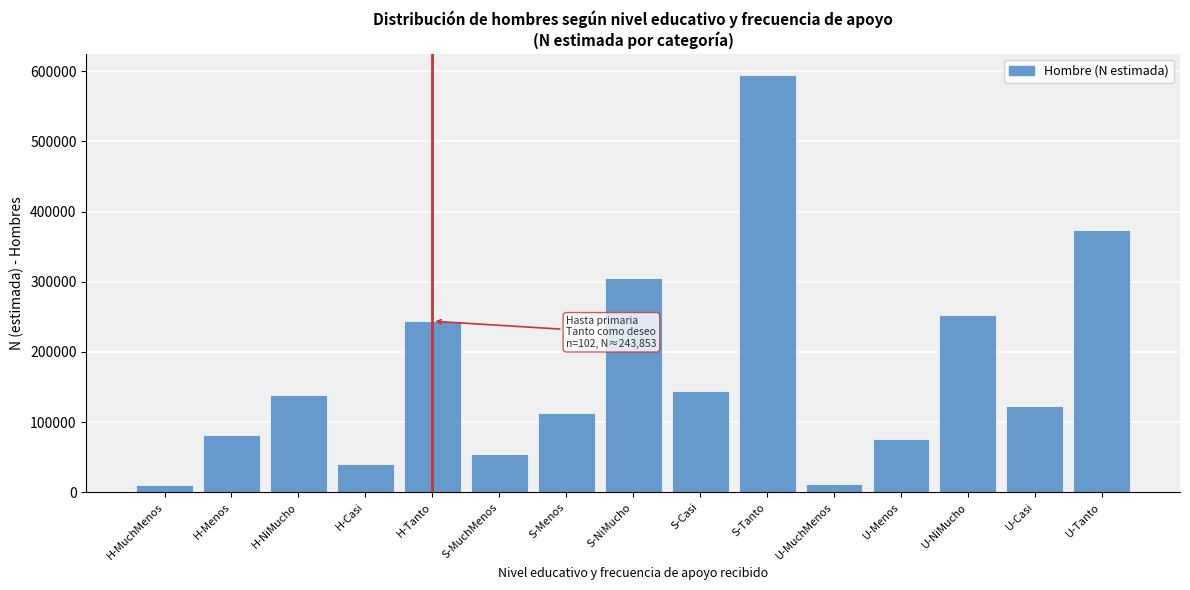

The value at U-Menos is 75811. True or false?

True